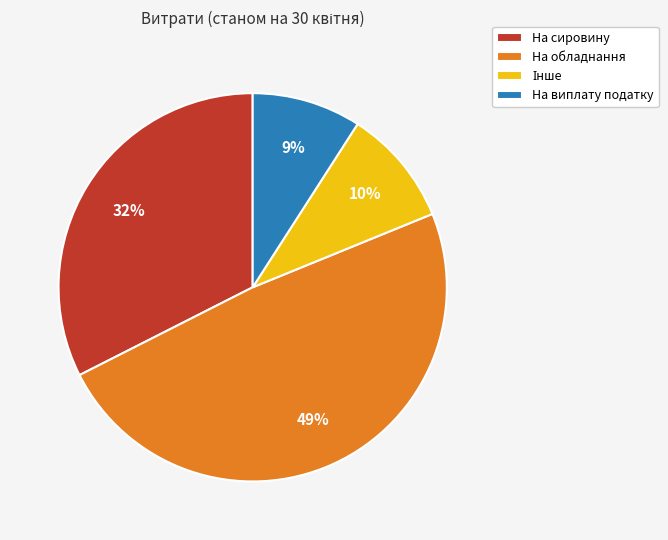

Is there any slice that represents more than half of the pie?

No